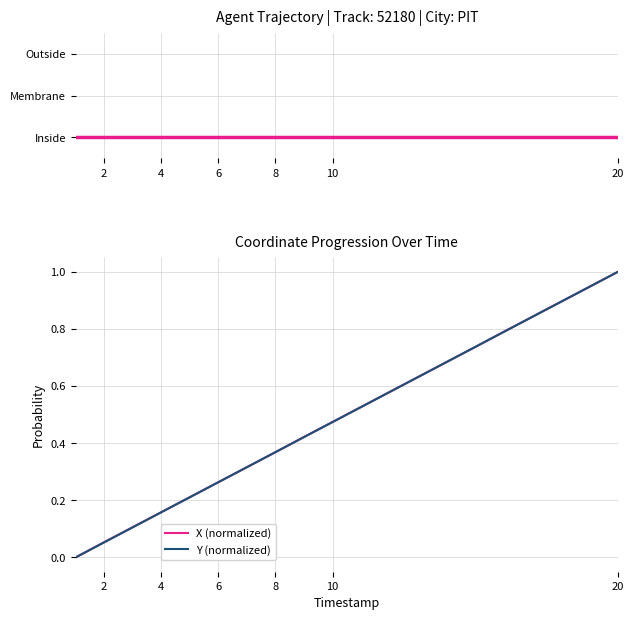

At which label does Y (normalized) reach its peak?

20